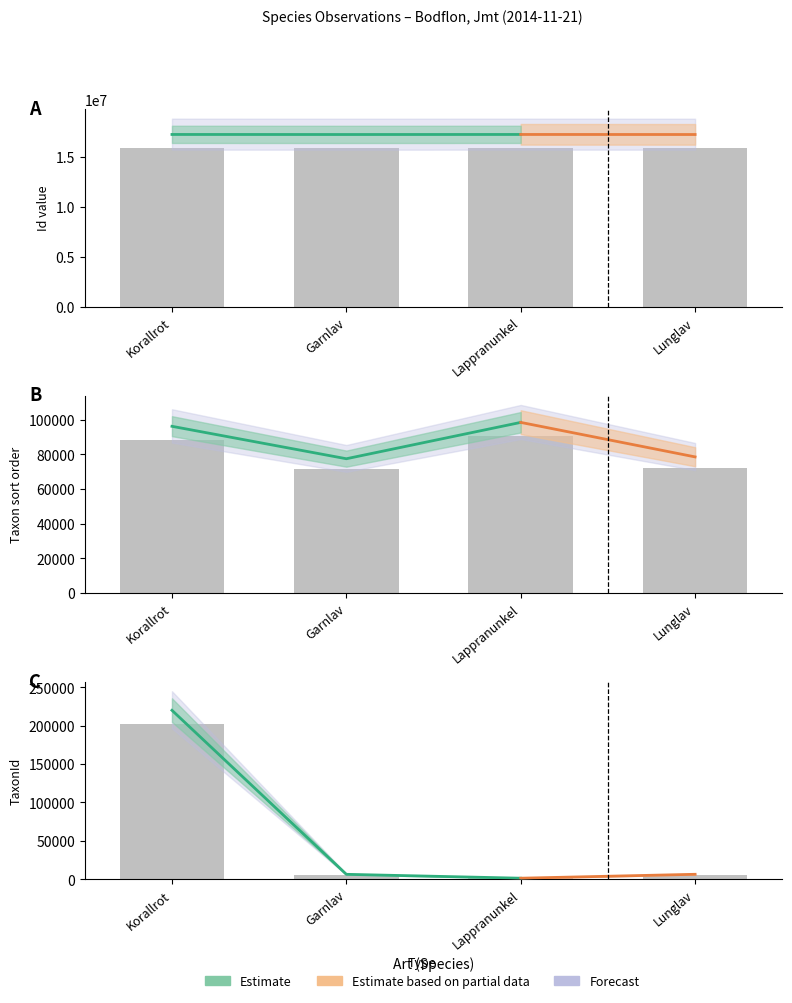

The Taxonsorteringsordning series shows 110090.9 at Garnlav. True or false?

False